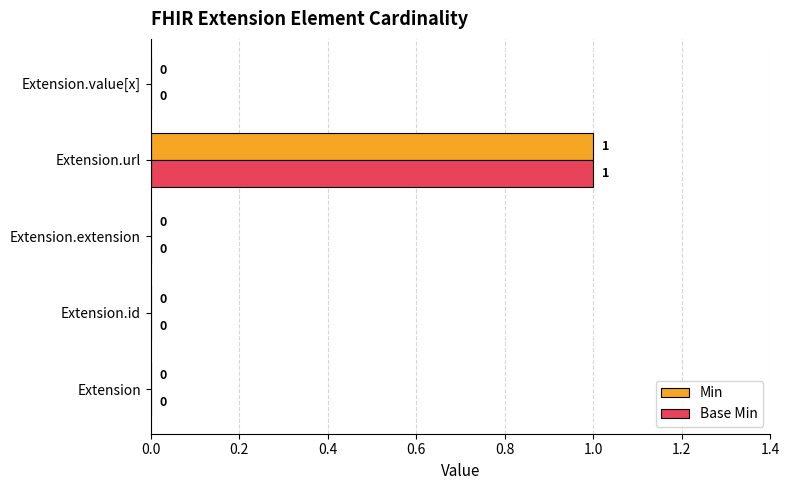

True or false: Base Min has a value of -1 at Extension.

False